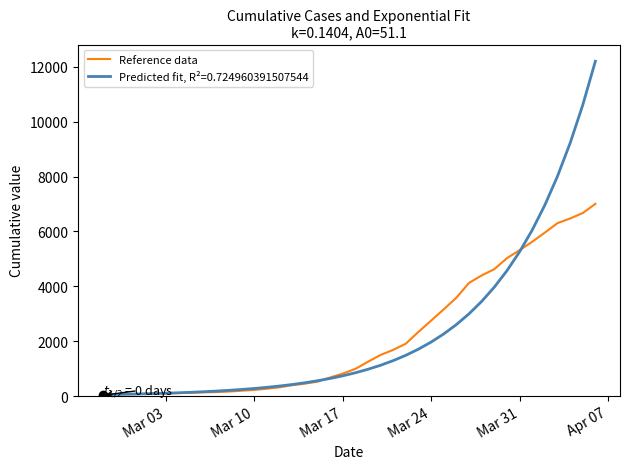

Does the chart display data point markers on the line(s)?

No